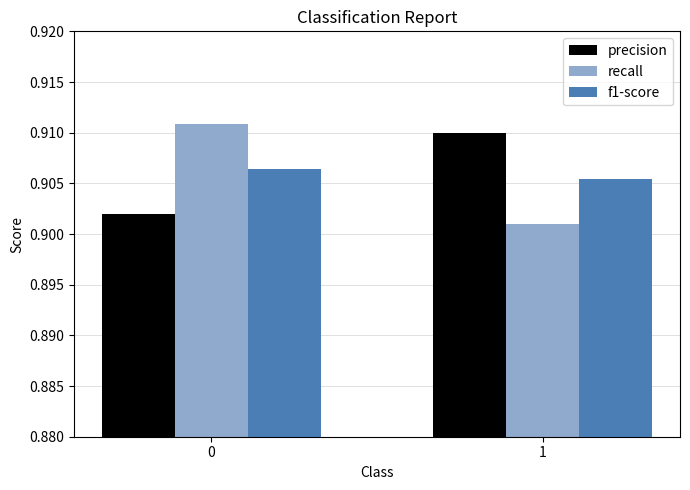

What is the sum of the f1-score values at 0 and 1?

1.8